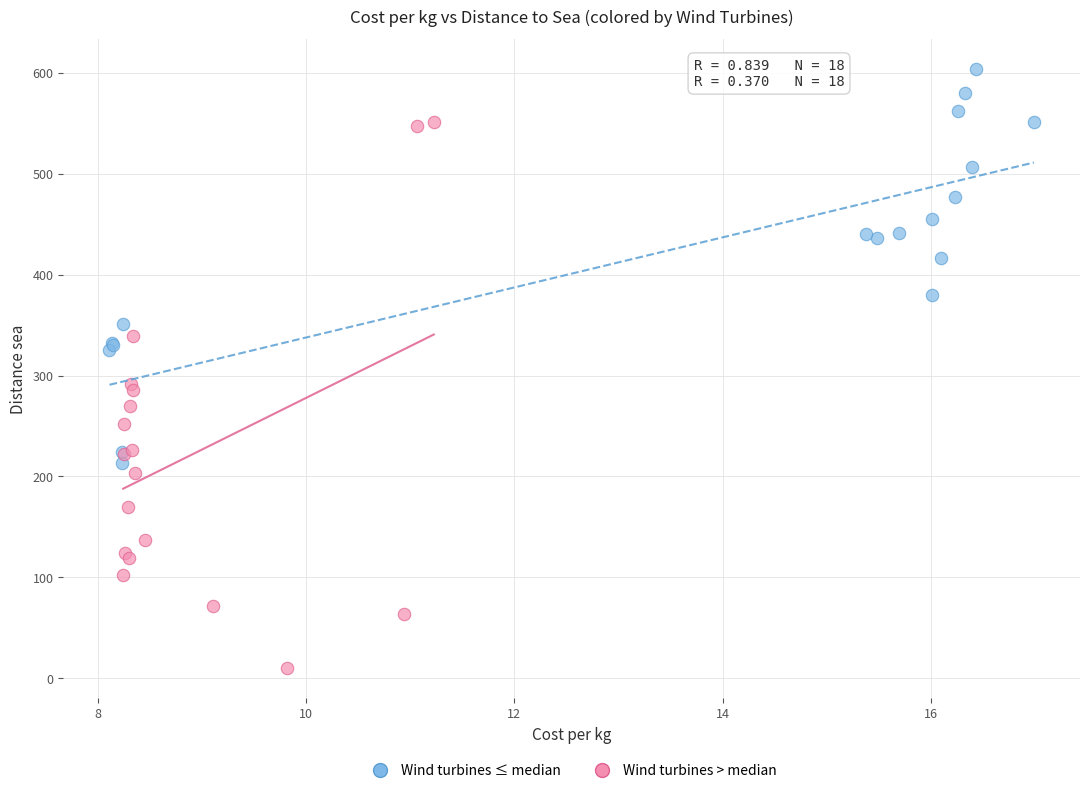

Which series has the largest Y range (max minus min)?

Wind turbines > median